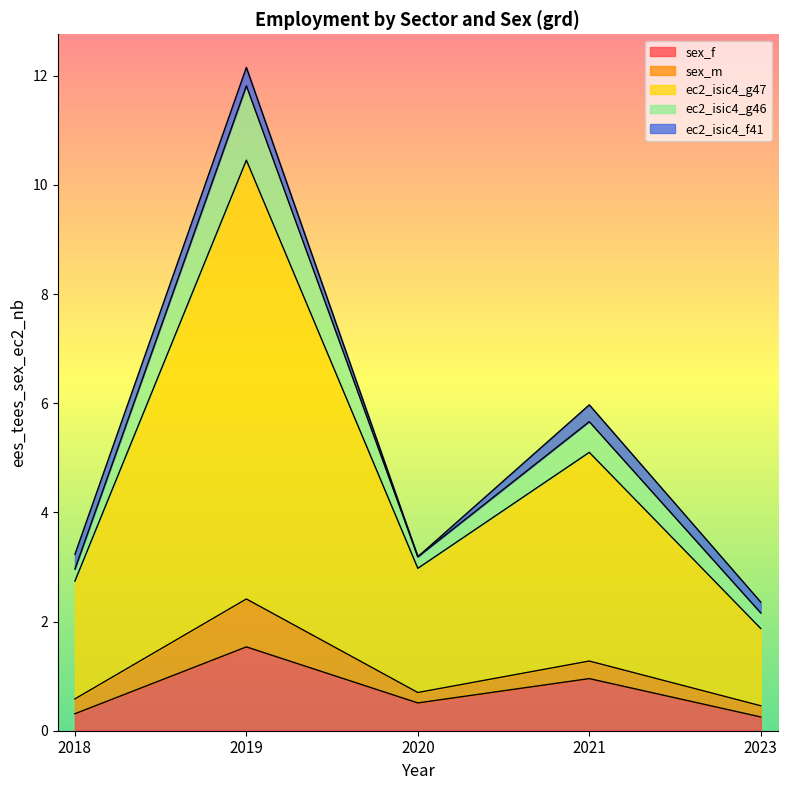

True or false: ec2_isic4_g47 has a value of 3.0 at 2020.

True